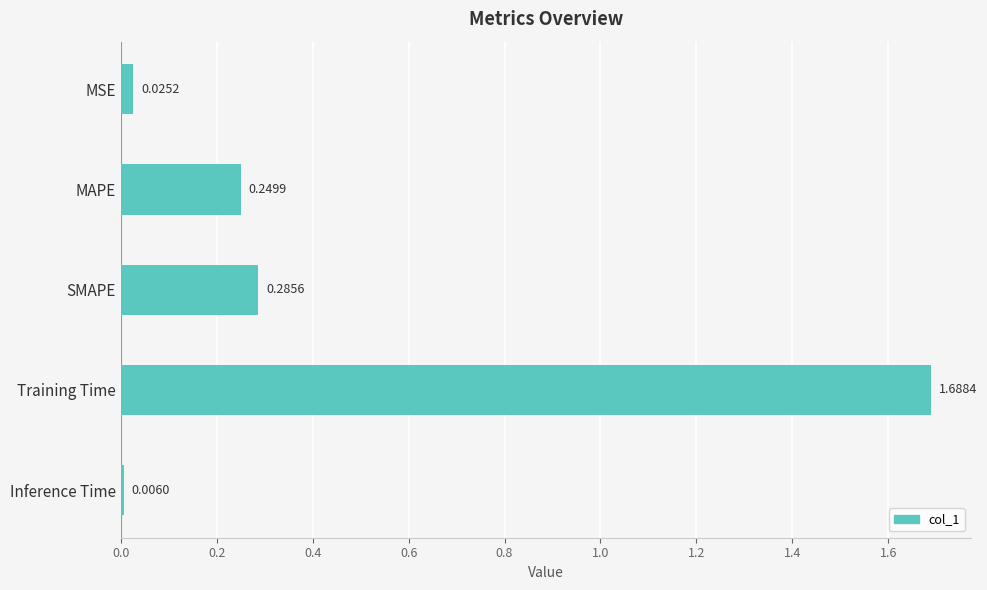

At which category does the chart reach its minimum across all series?

Inference Time